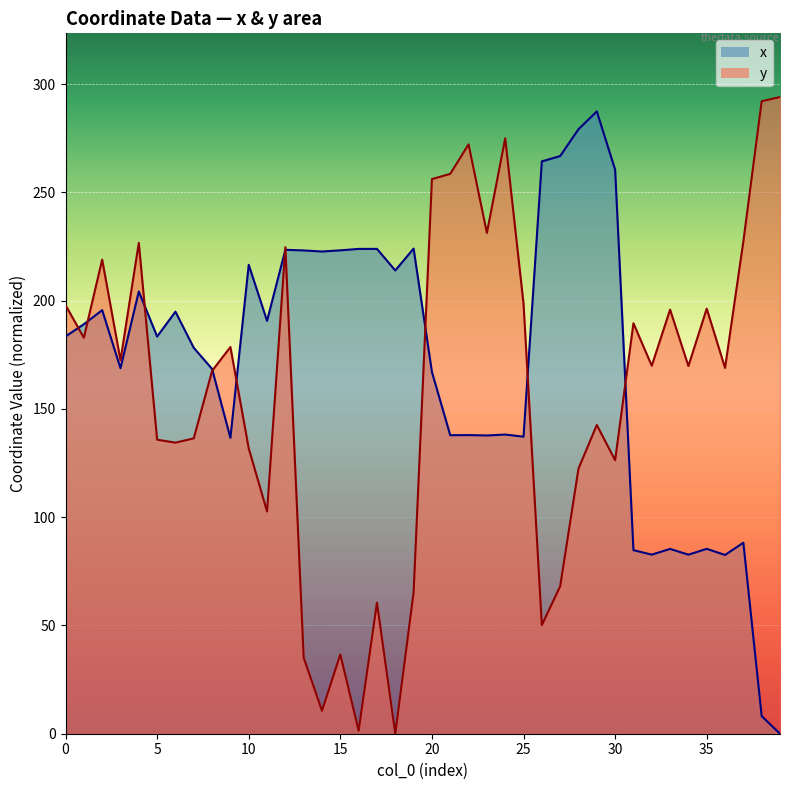

Between 13 and 19, which is larger?

19